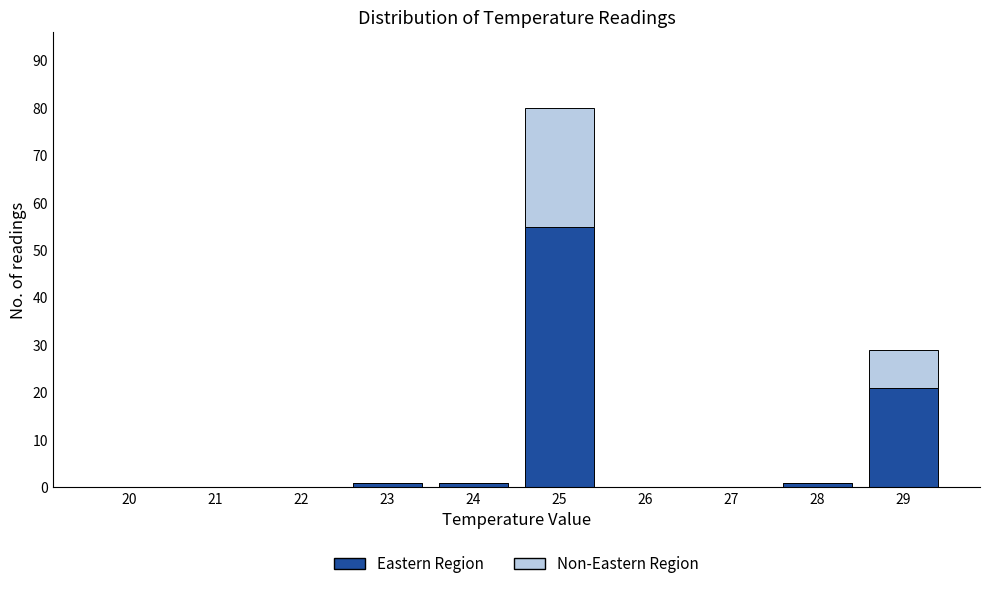

Reading right to left, transcribe the values for Eastern Region.

29=21	28=1	27=0	26=0	25=55	24=1	23=1	22=0	21=0	20=0